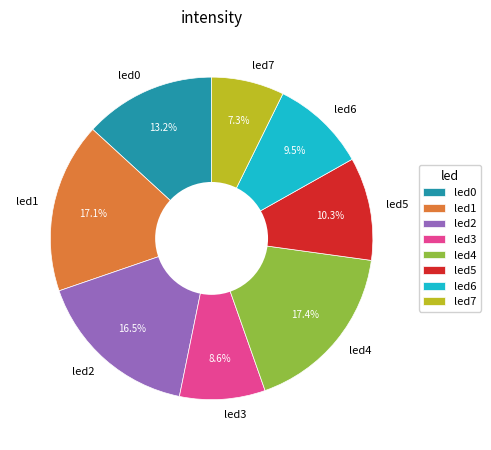

Combined, do led3 and led5 account for over 50%?

No